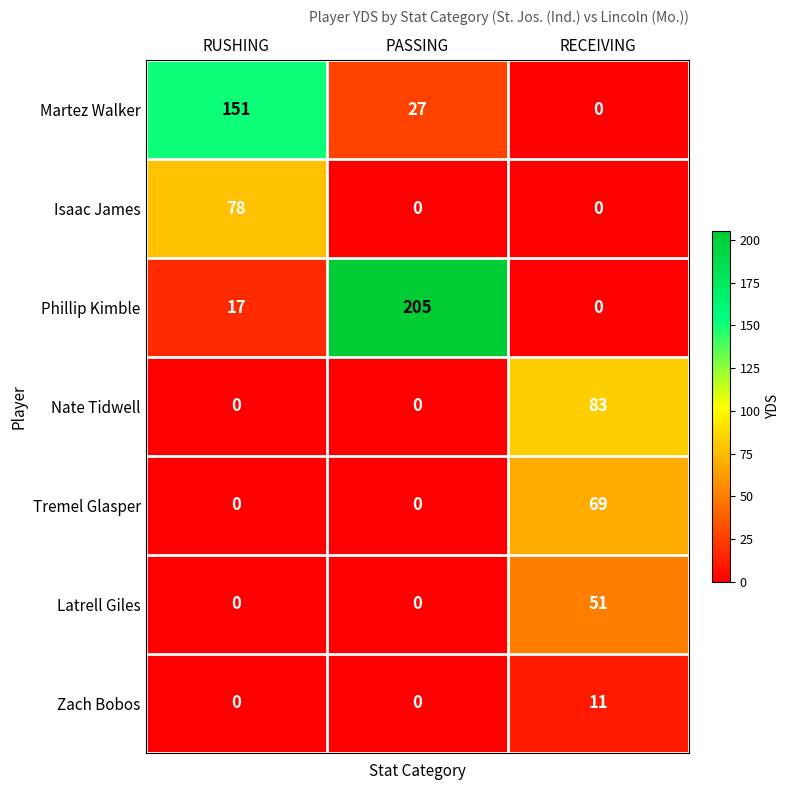

At how many categories does at least one series exceed 140?

2